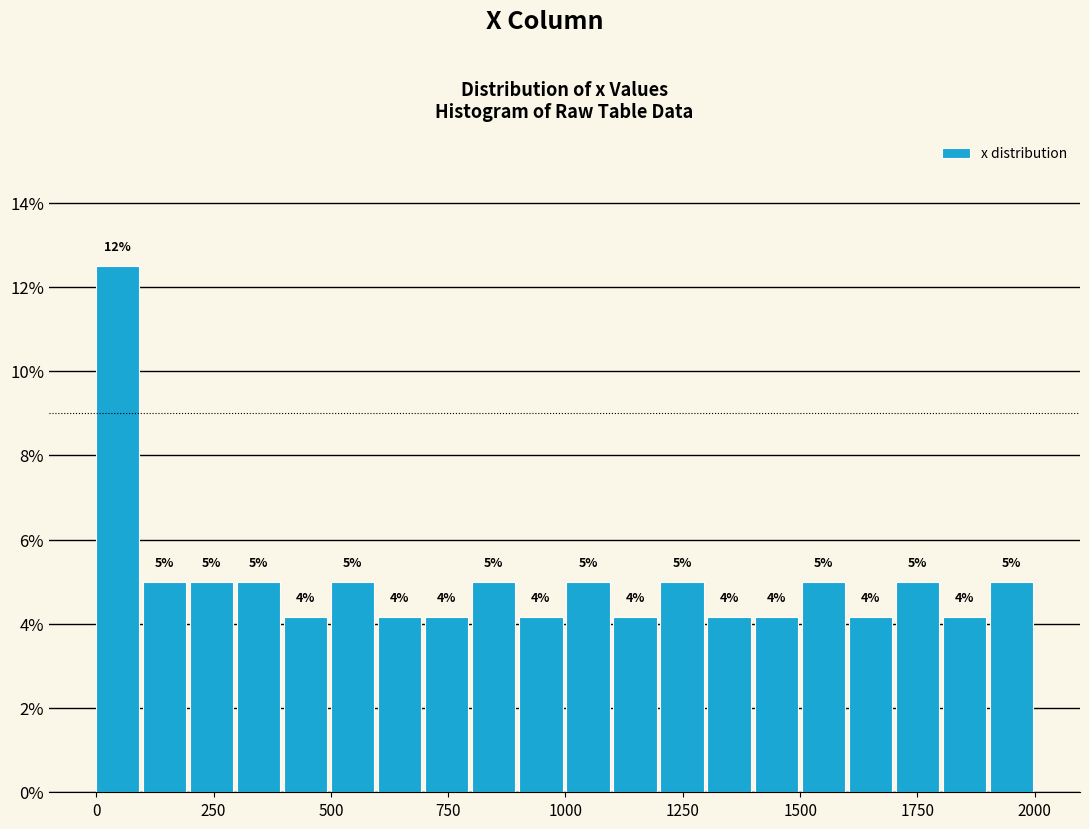

Around what value on the x-axis is the tallest bar? Give the approximate position of its centre, as read against the axis.

50